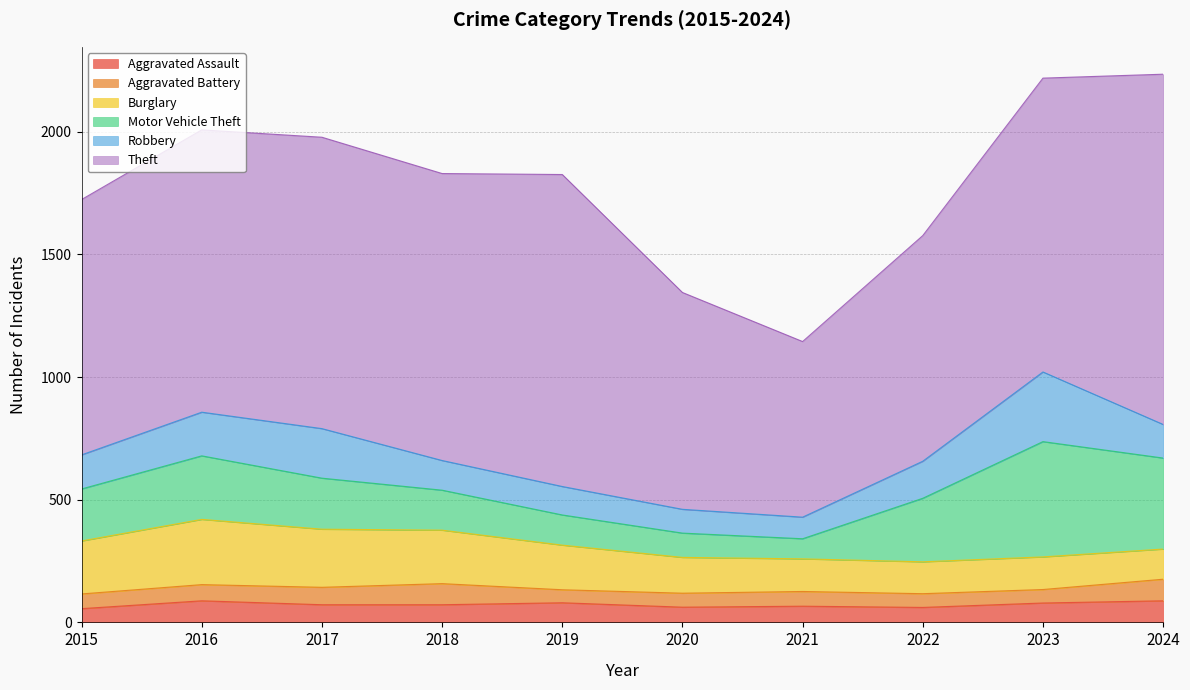

How many lines are shown in the chart?

6